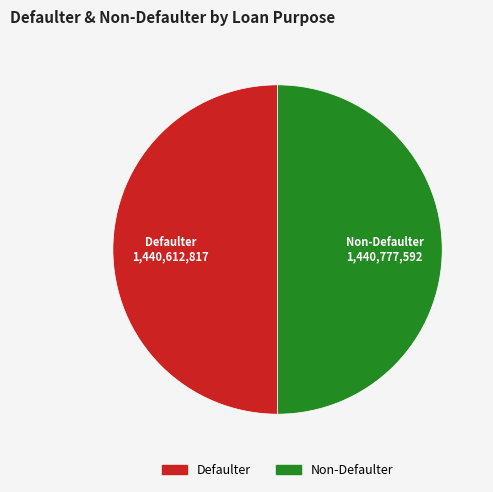

Is it true that Non-Defaulter is 57% of the pie?

False